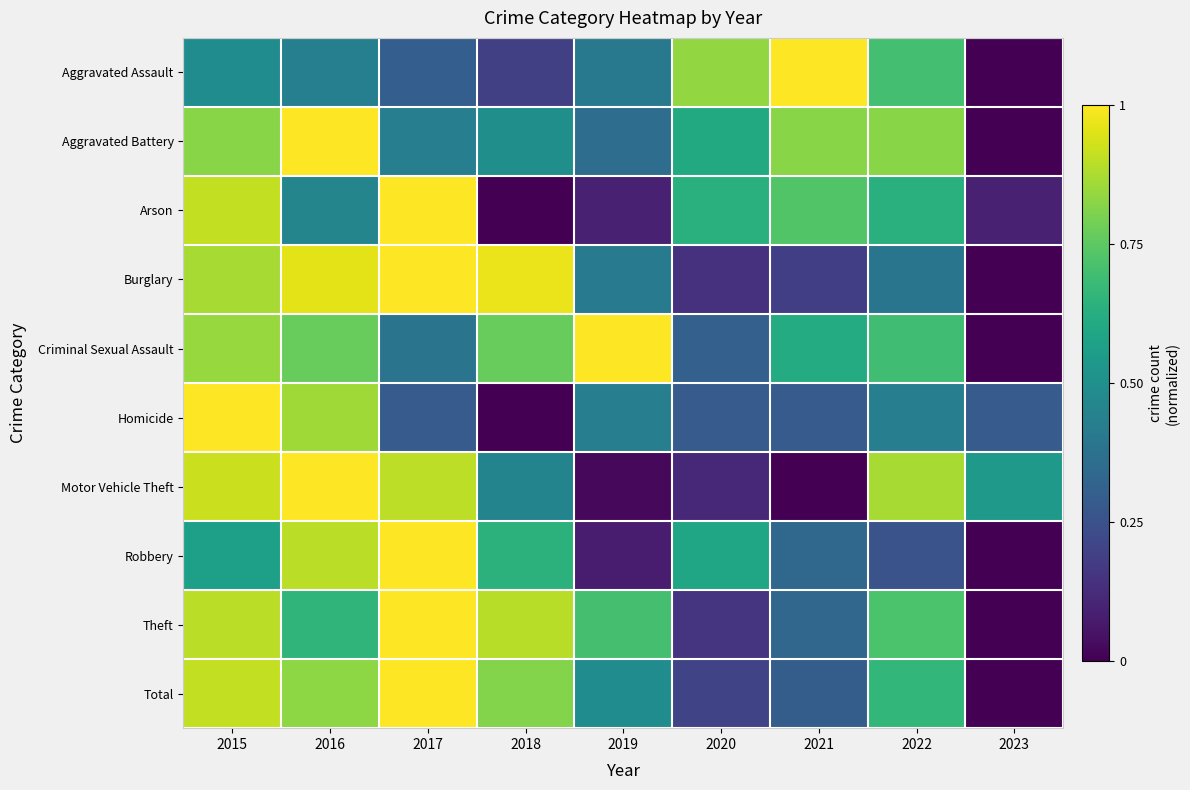

At how many categories does at least one series exceed 0?

9